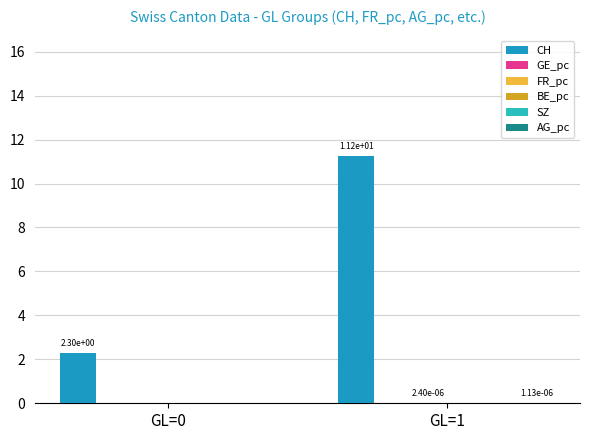

Between GL=1 and GL=0, which is larger?

GL=1